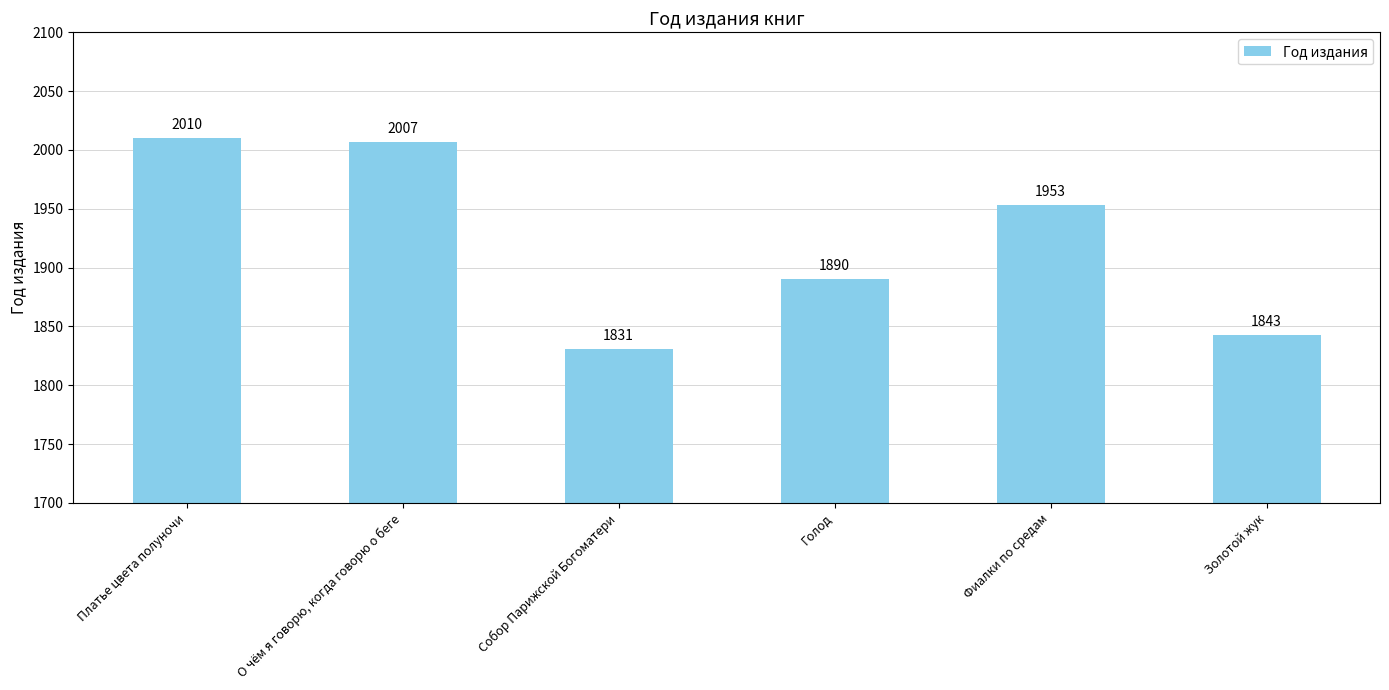

Which category has the lowest value across all series?

Собор Парижской Богоматери